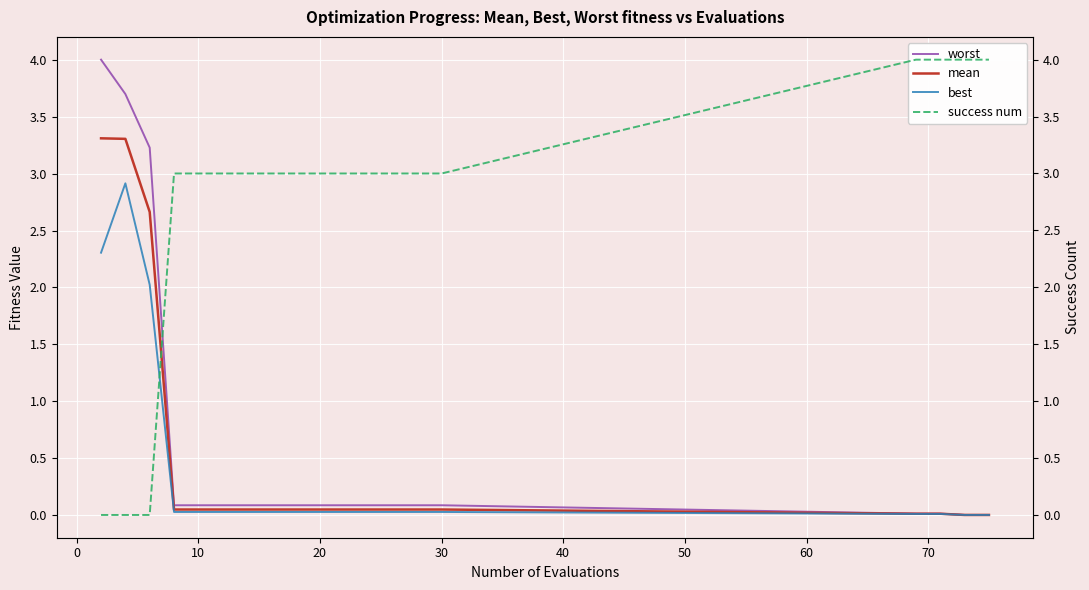

What is the maximum value for mean?

3.3